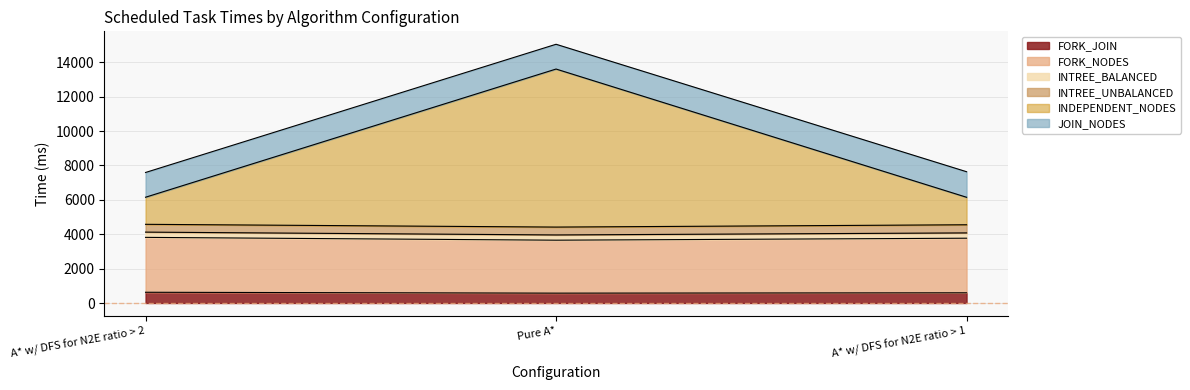

Is it true that FORK_JOIN equals 593.2 at A* w/ DFS for N2E ratio > 1?

True